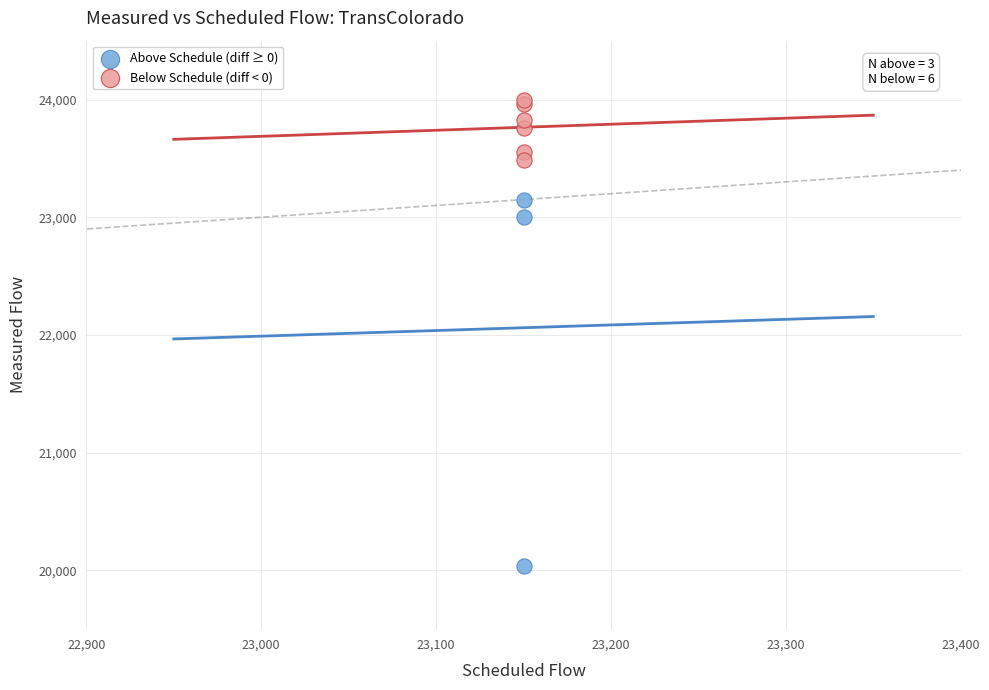

Which series has the largest Y range (max minus min)?

Above Schedule (diff ≥ 0)